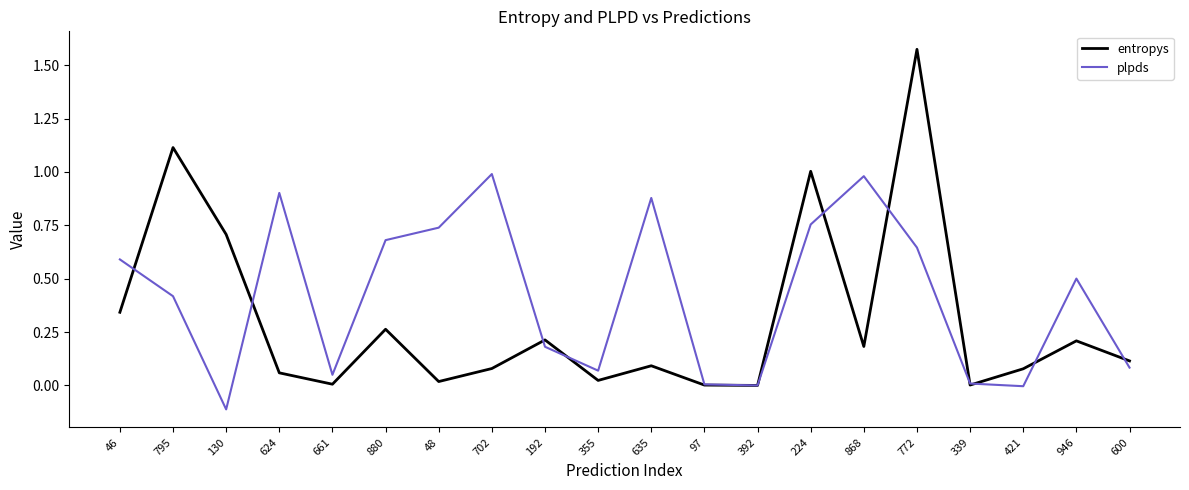

Which series changed the most between 192 and 772?

entropys